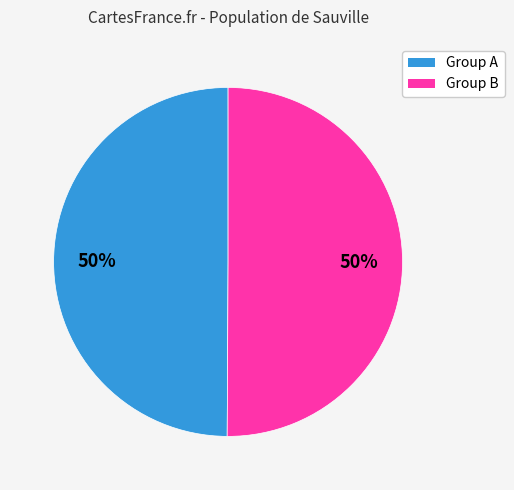

What percentage is the Group A slice, to the nearest percent?

50%